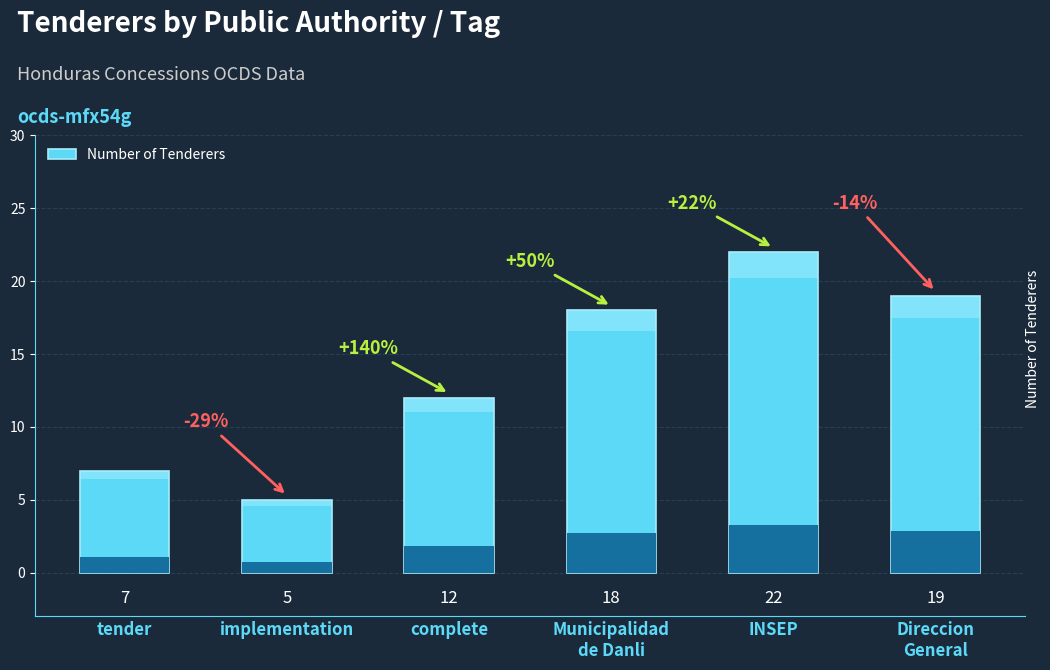

List the labels in order of value, smallest first.

implementation, tender, complete, Municipalidad
de Danli, Direccion
General, INSEP